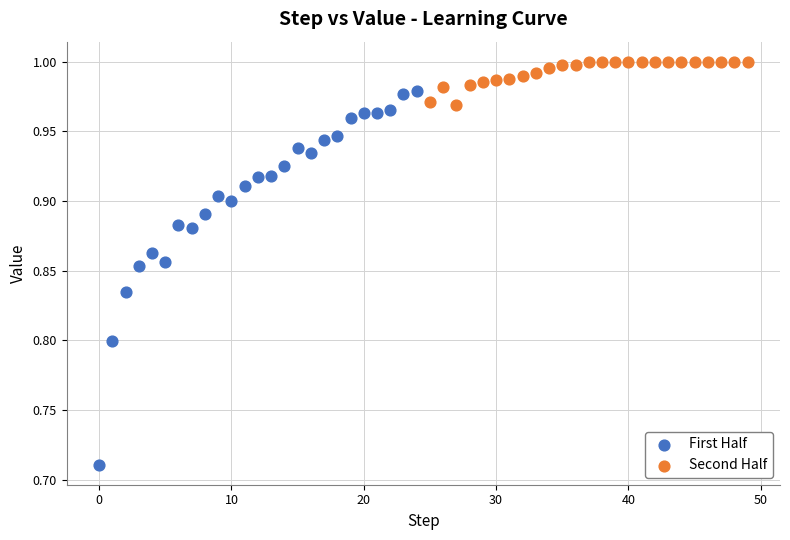

What are all the series names shown in the legend?

First Half, Second Half